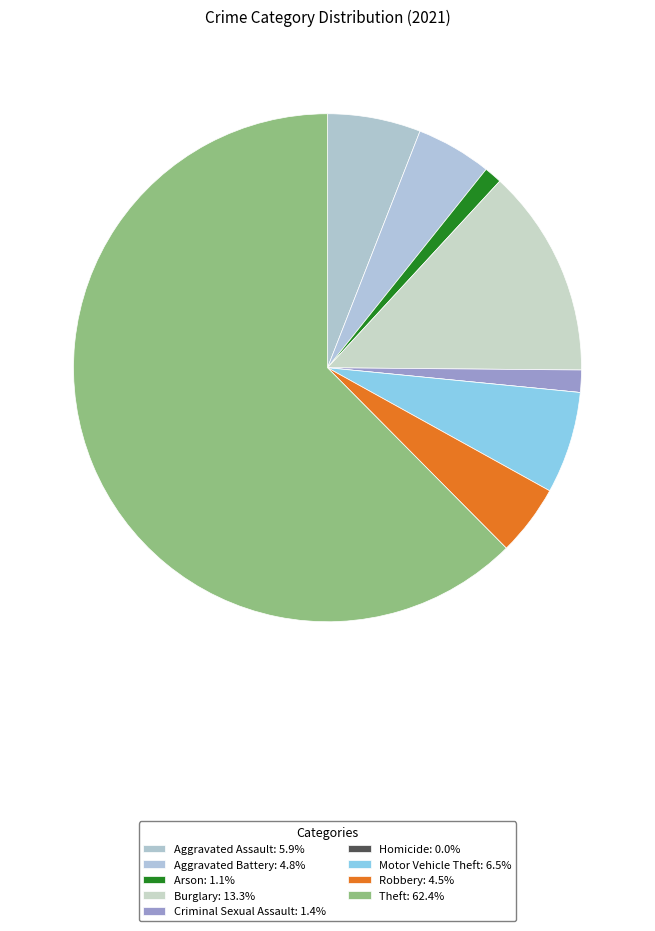

What percentage is the Motor Vehicle Theft slice, to the nearest percent?

6%